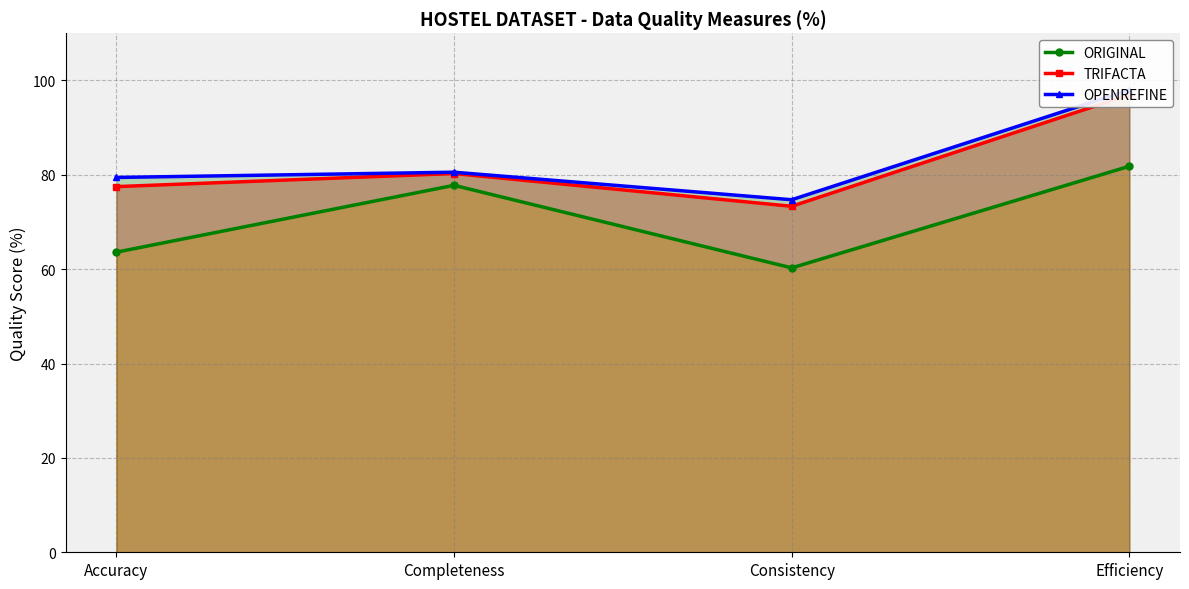

How many data points does each series have?

4